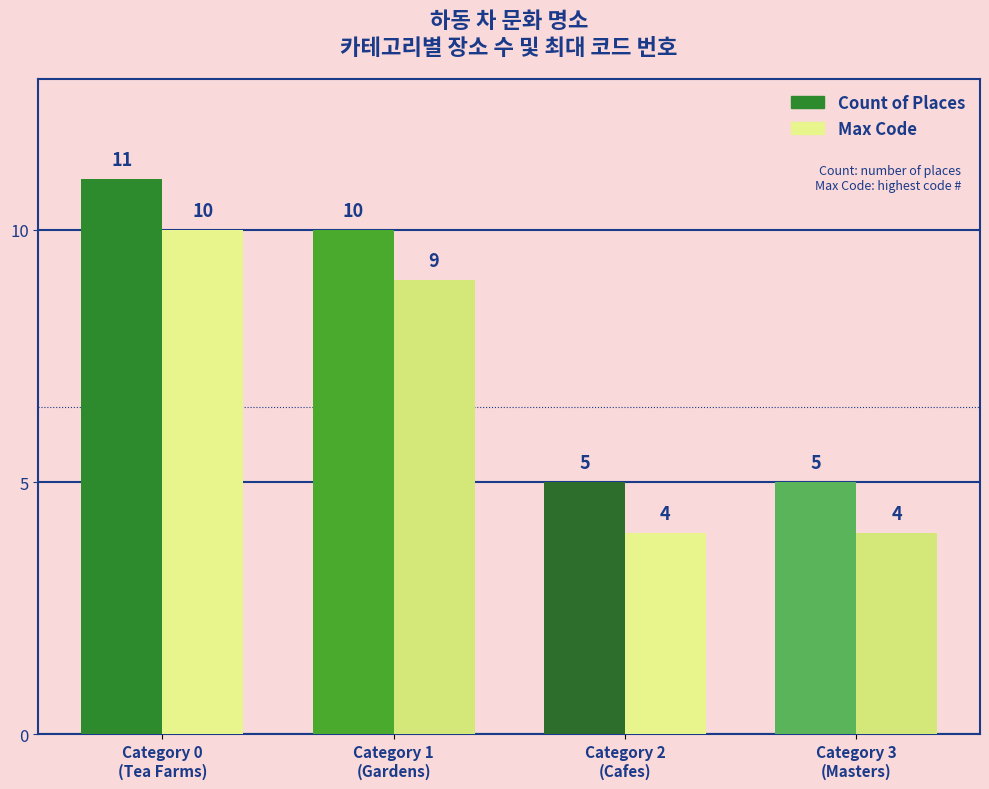

Read the Count of Places value at 1.

10